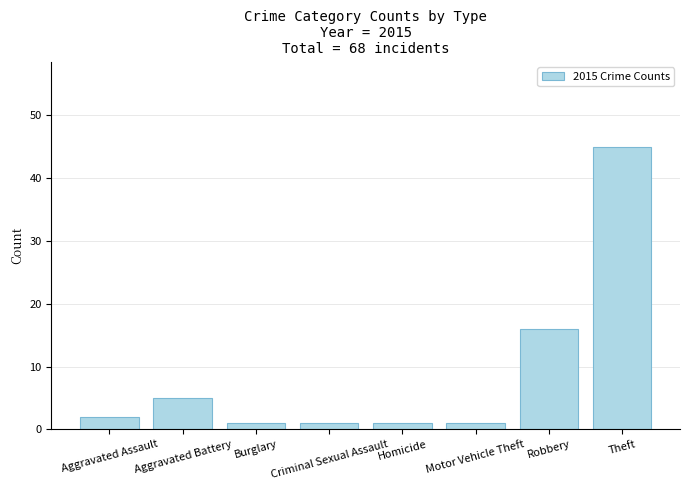

What position from the right is Robbery?

2